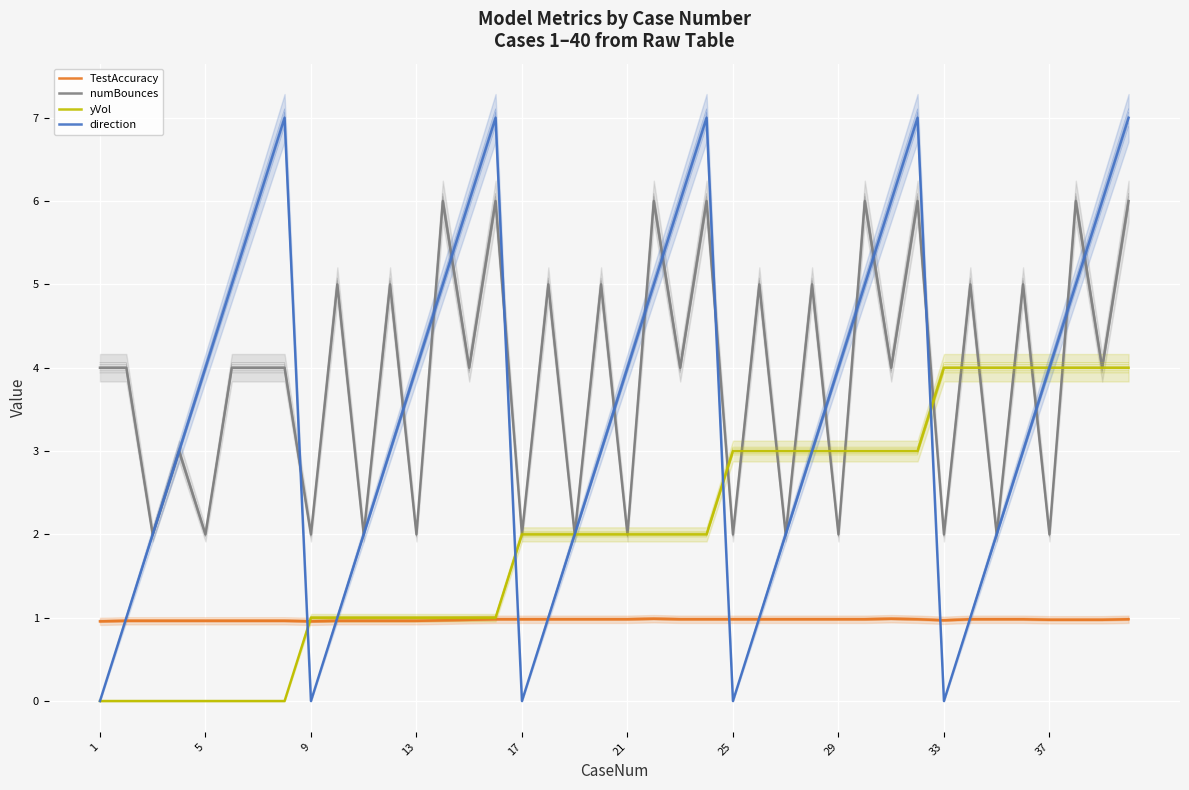

After their last crossing, which series has the higher values: TestAccuracy or direction?

direction